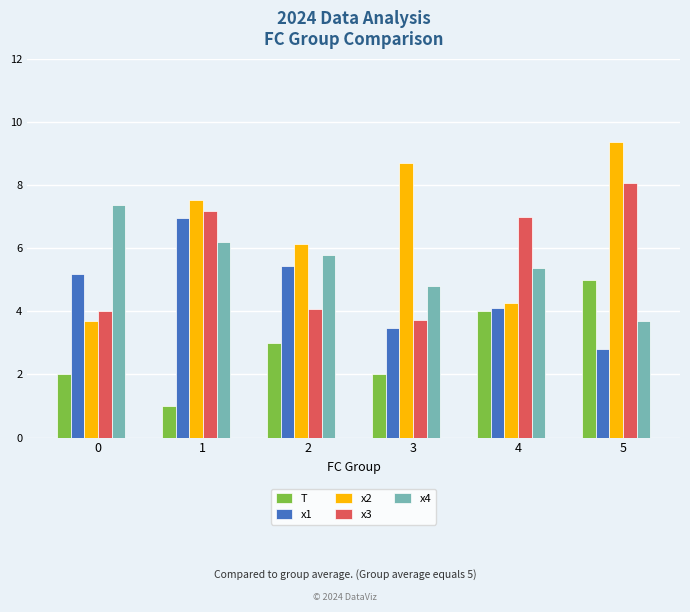

What is the value of the x4 bar at the 4th from the left?

4.8